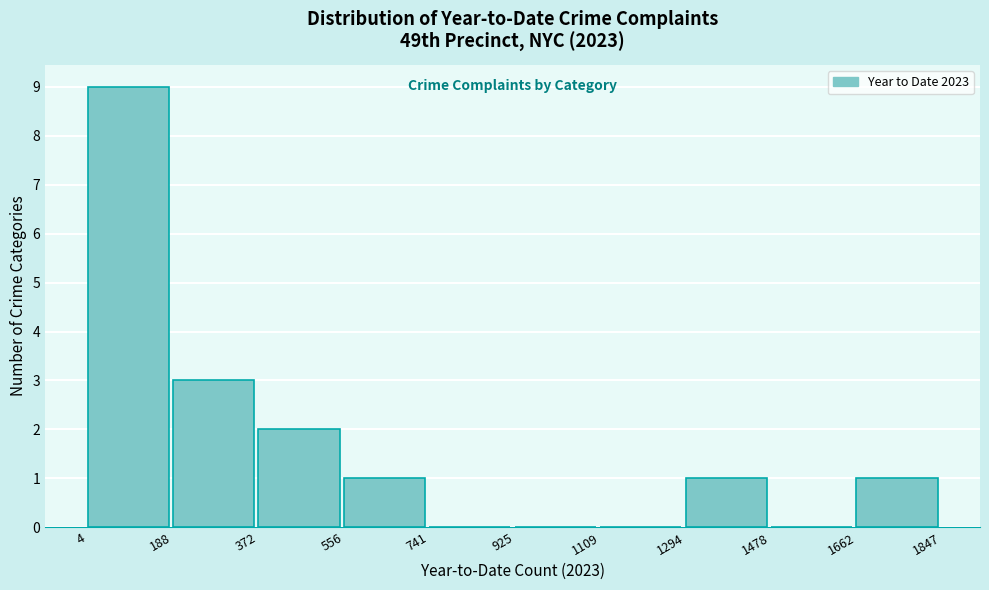

Over which range of the x-axis is the bar tallest?

4 to 188